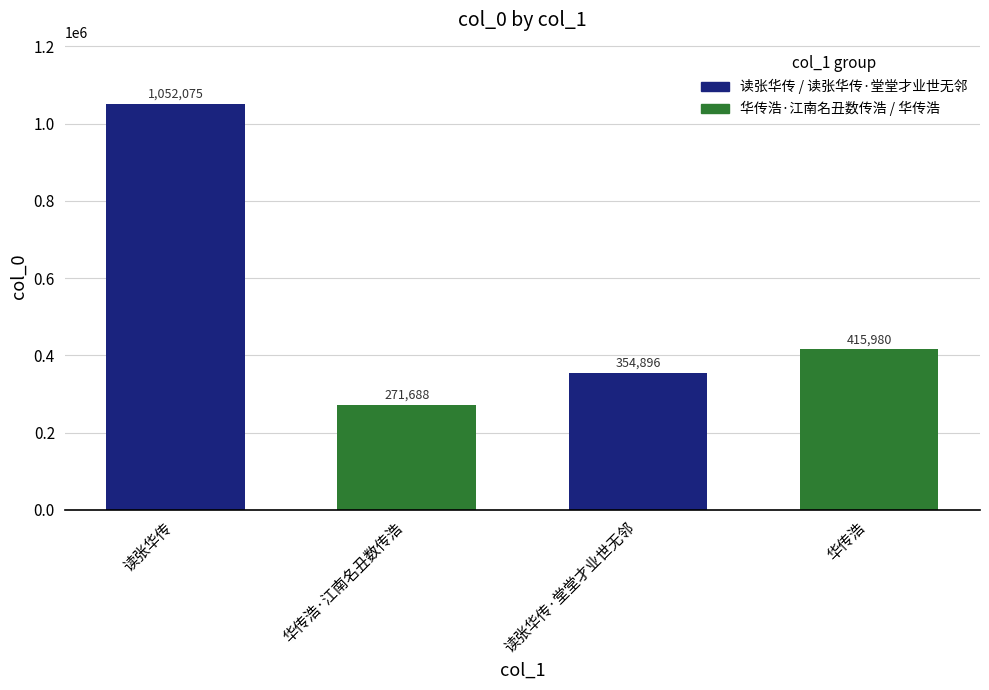

Which label corresponds to the smallest value in the chart?

华传浩·江南名丑数传浩